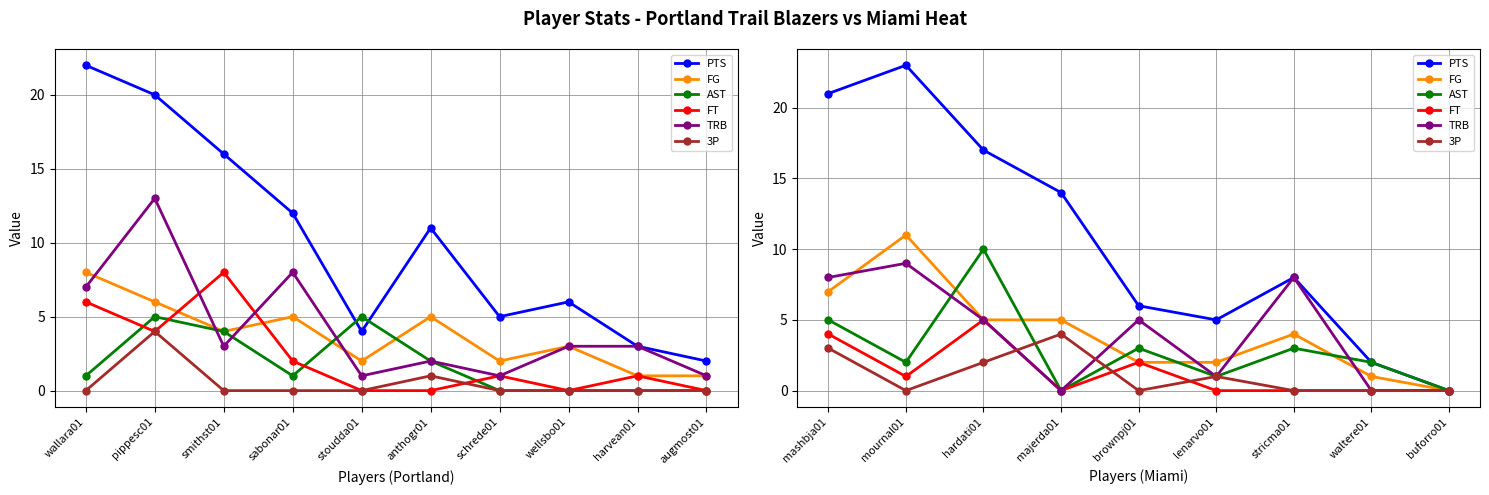

How many lines are shown in the chart?

6